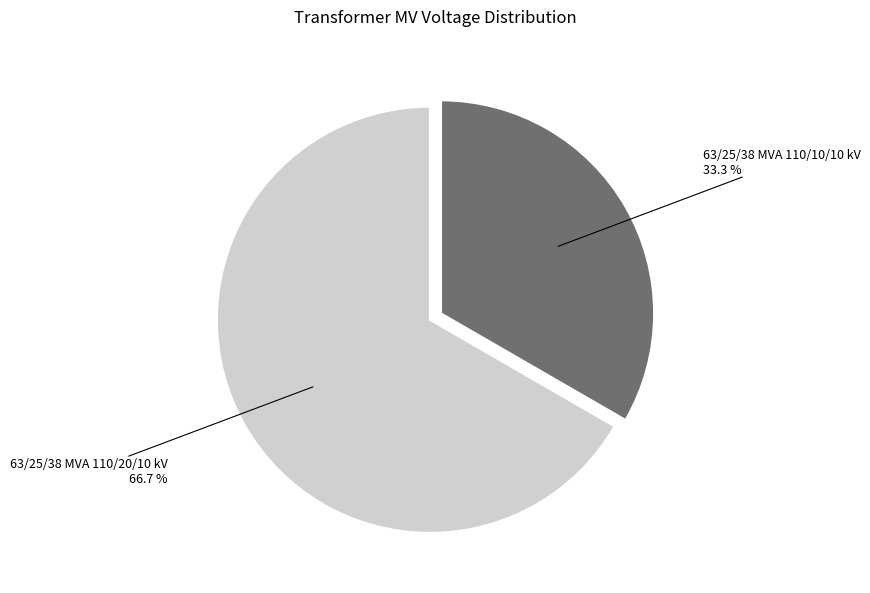

To the nearest percent, what is the difference between the largest and smallest slice percentages?

33%